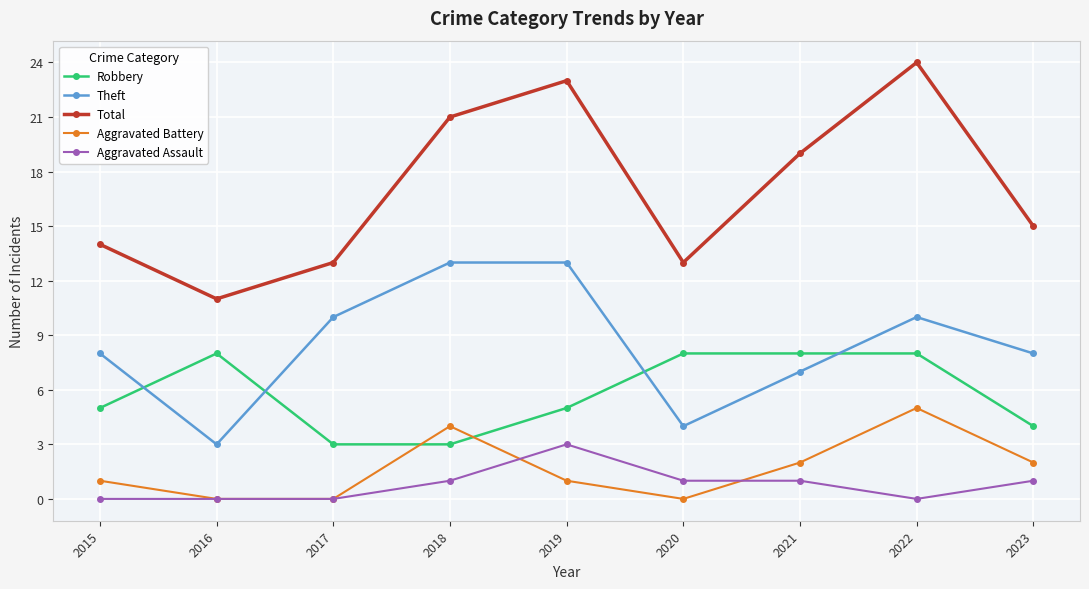

At which label does Aggravated Battery reach its peak?

2022